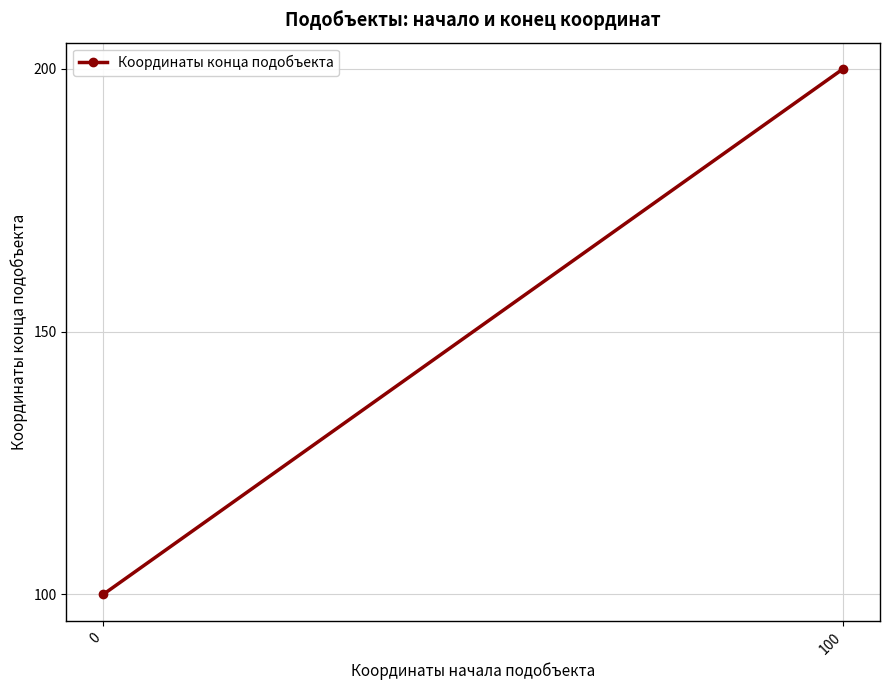

What is the ratio of the value at 0 to the value at 100?

0.5